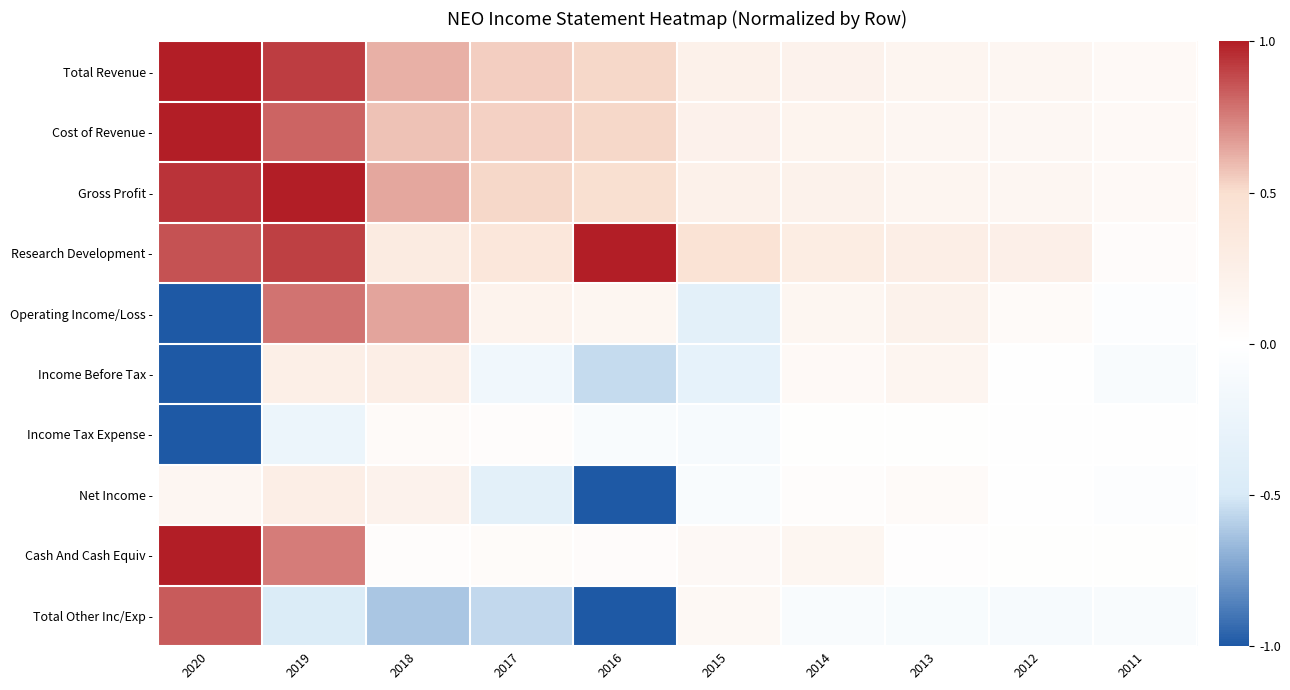

What is the difference between the highest and lowest values at 2019?

1.5